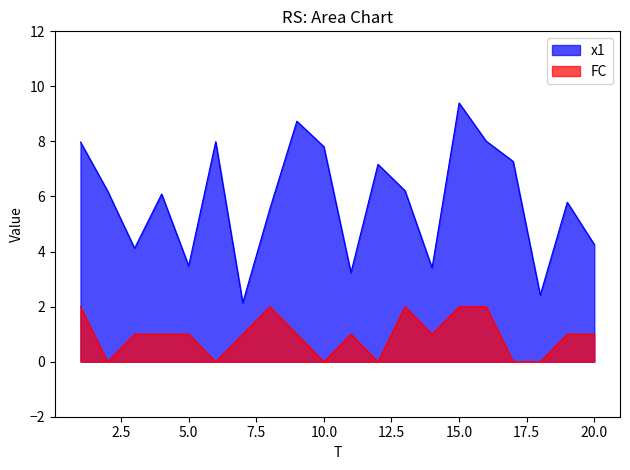

What is the sum of the x1 values at 15 and 9?

18.1